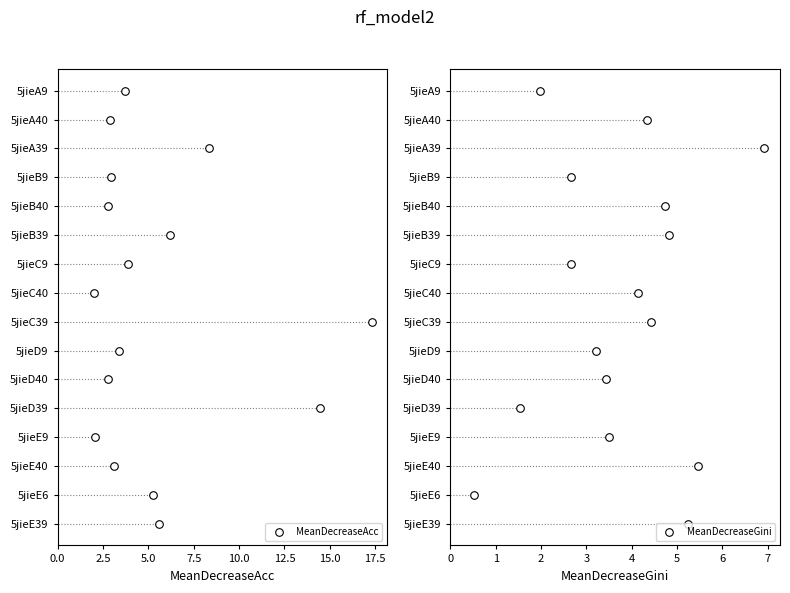

Is the value of MeanDecreaseAcc at 10.0 greater than the value of MeanDecreaseGini at 15.0?

No